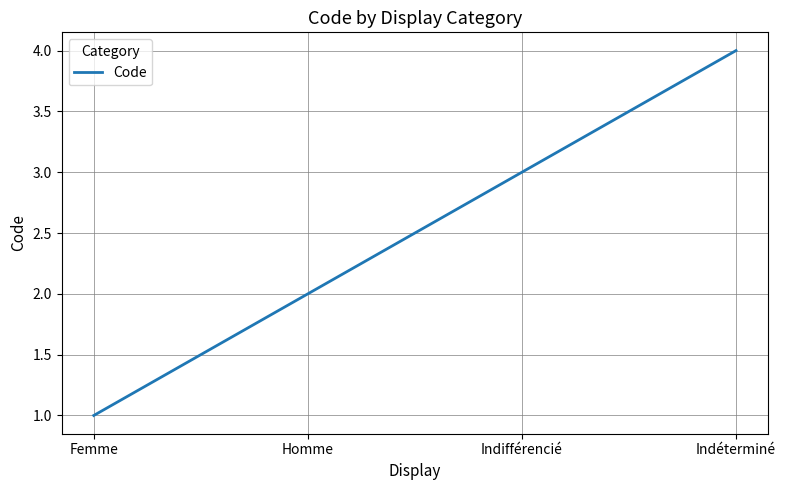

Reading left to right, list all the values displayed in this chart.

1	2	3	4